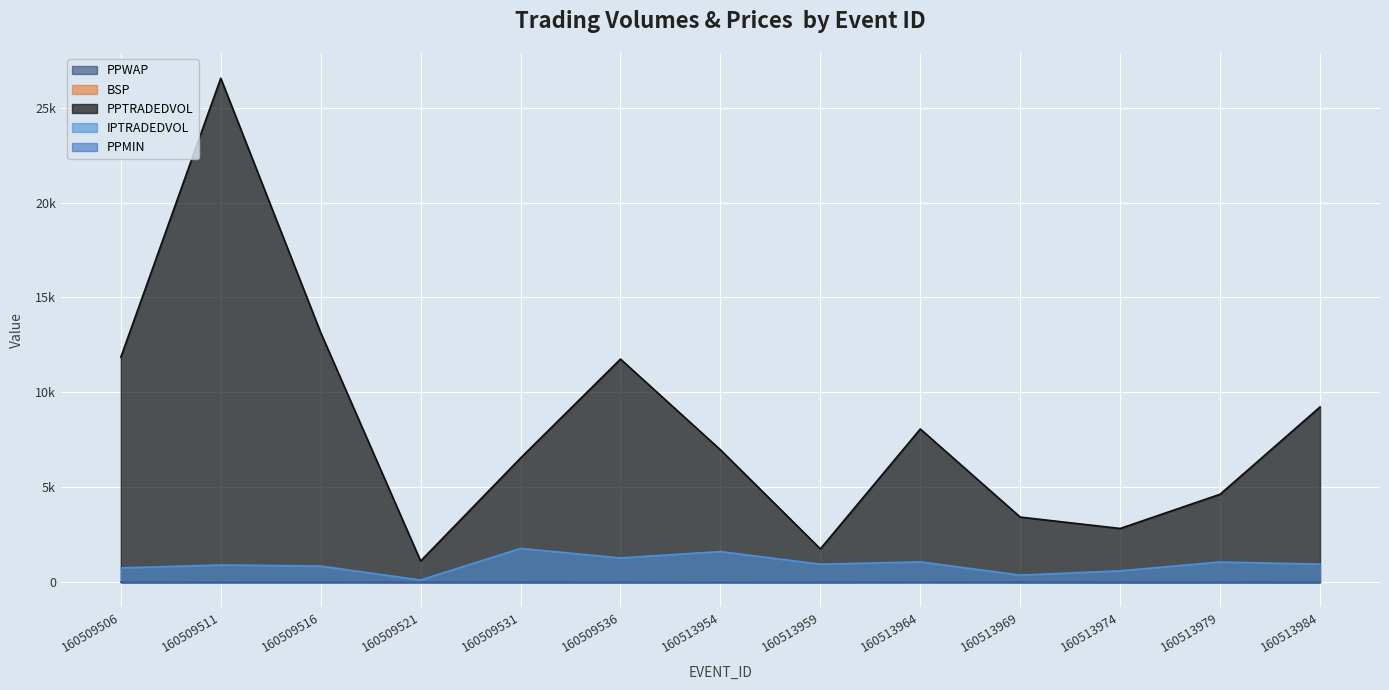

At which category is the sum across all series the highest?

160509511